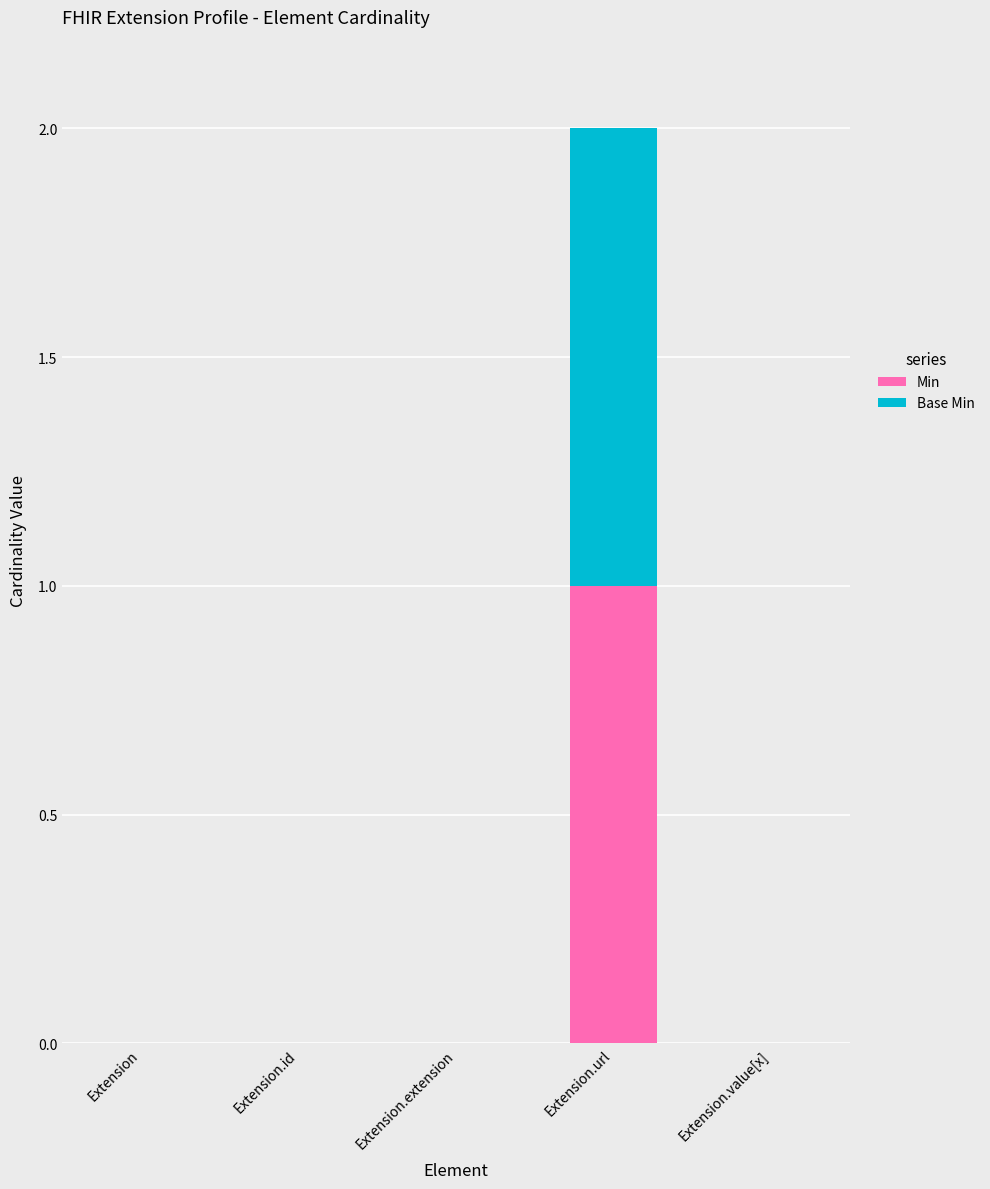

Are the bars grouped side by side (vs. stacked)?

No